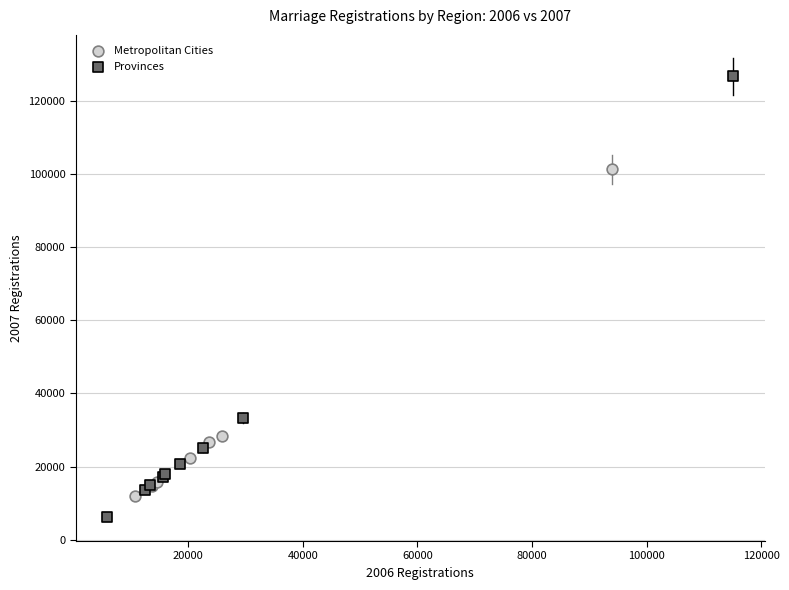

What are all the series names shown in the legend?

Metropolitan Cities, Provinces